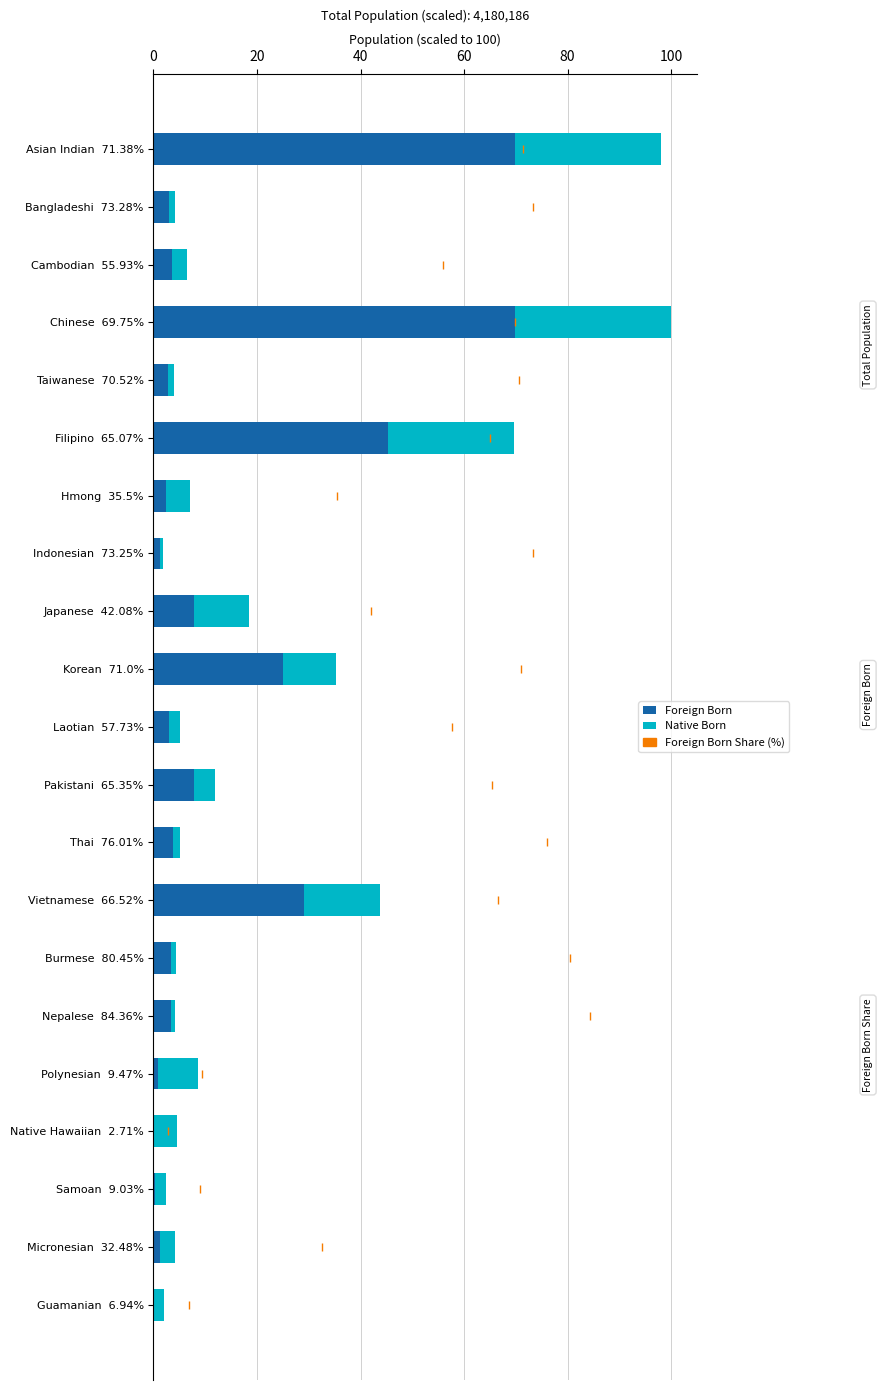

What is the total value across all series at Chinese  69.75%?

100.0